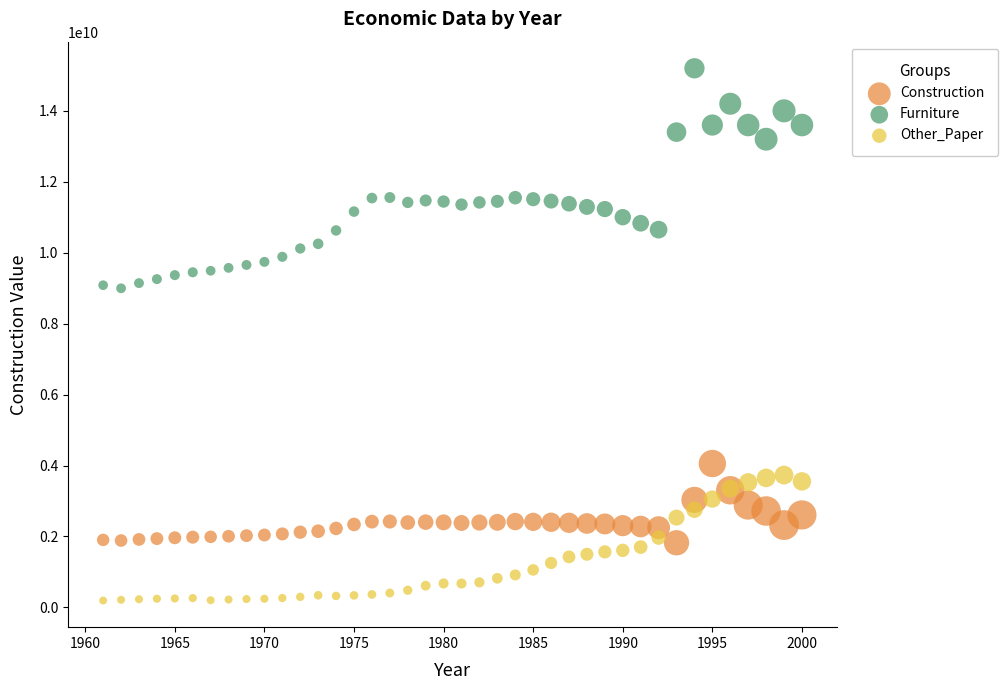

Which series reaches the minimum Y coordinate?

Other_Paper